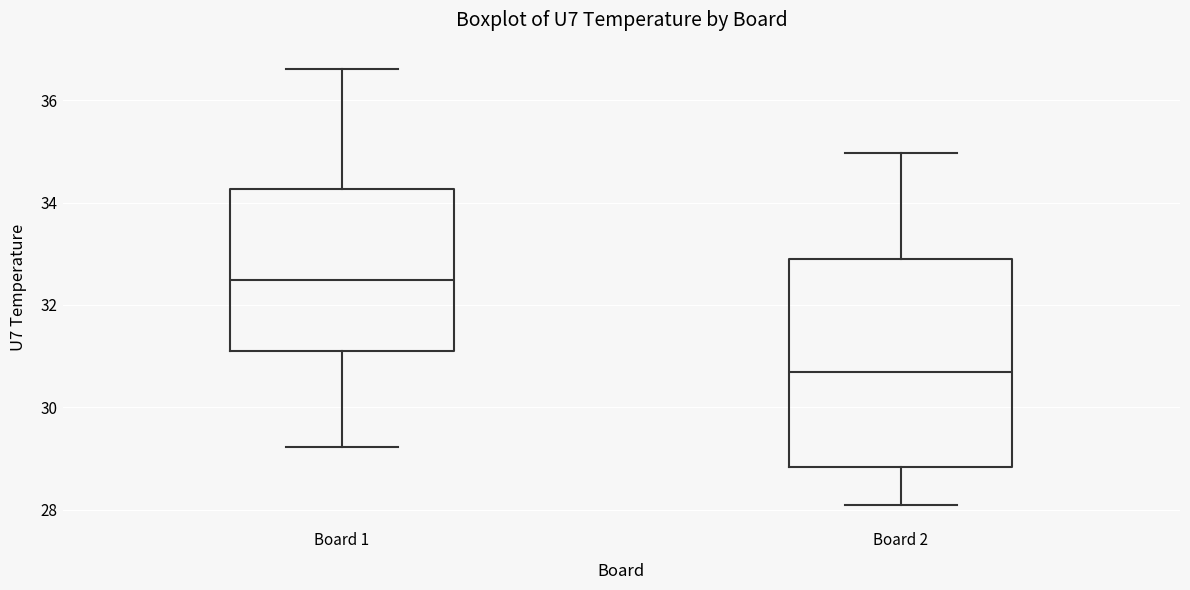

Comparing the boxes themselves (not the whiskers), which one is the tallest?

Board 2